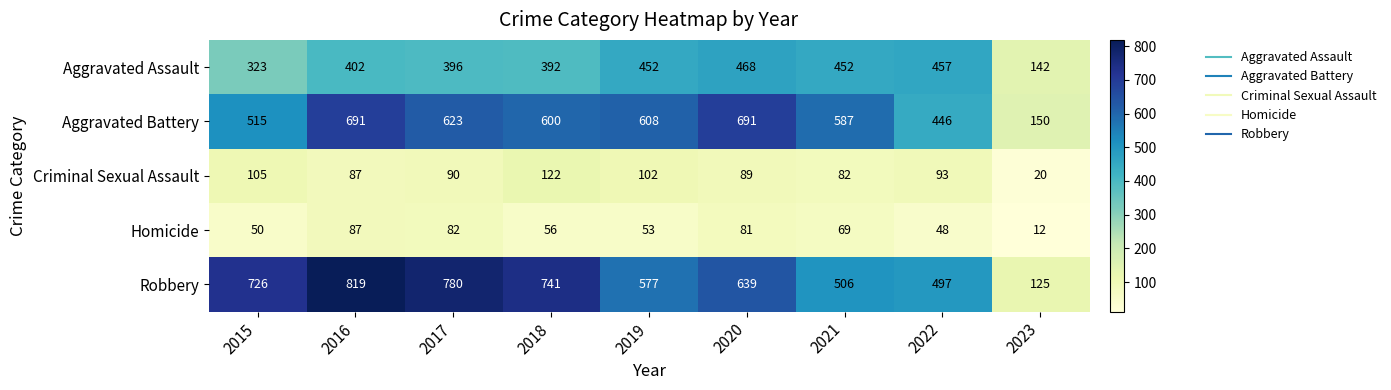

Which series has the largest total across all categories?

Robbery